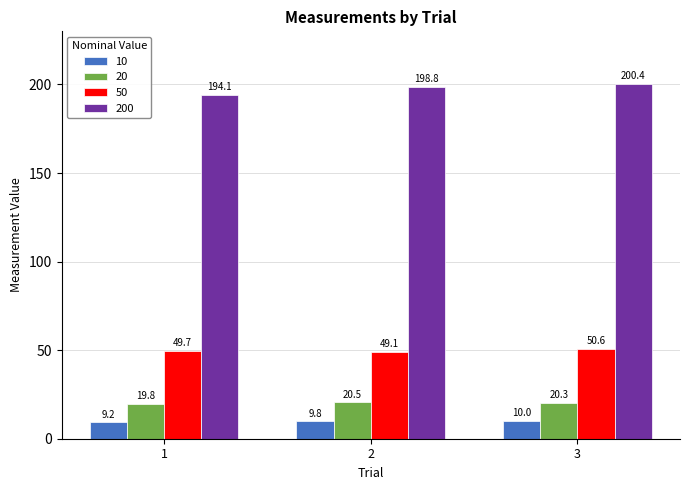

How many categories are shown in the chart?

3